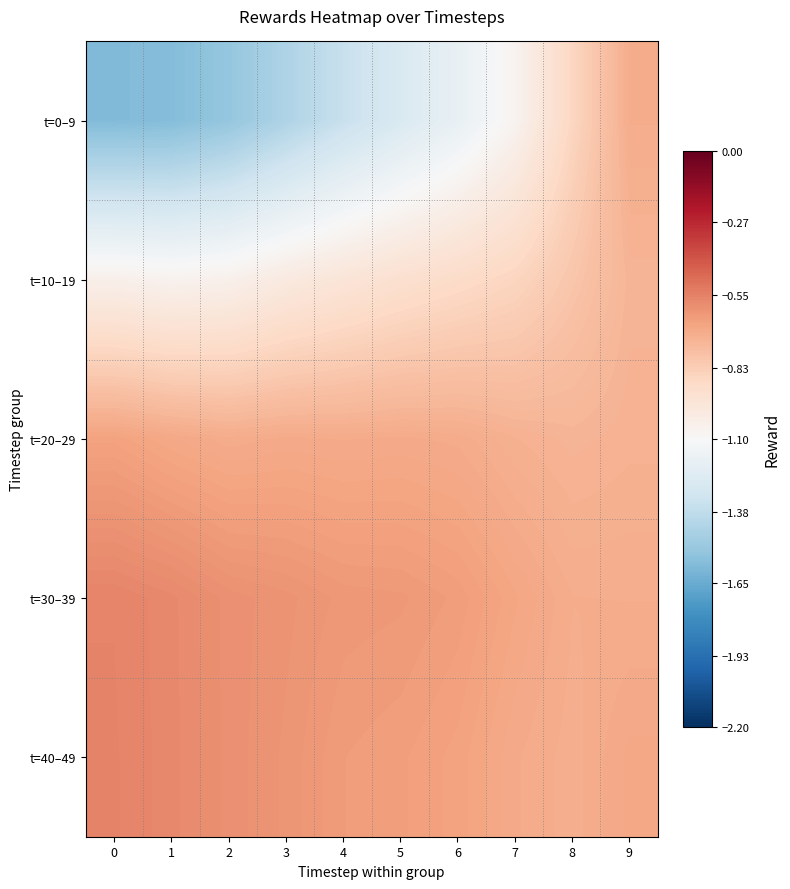

What is the greatest value displayed?

-0.6